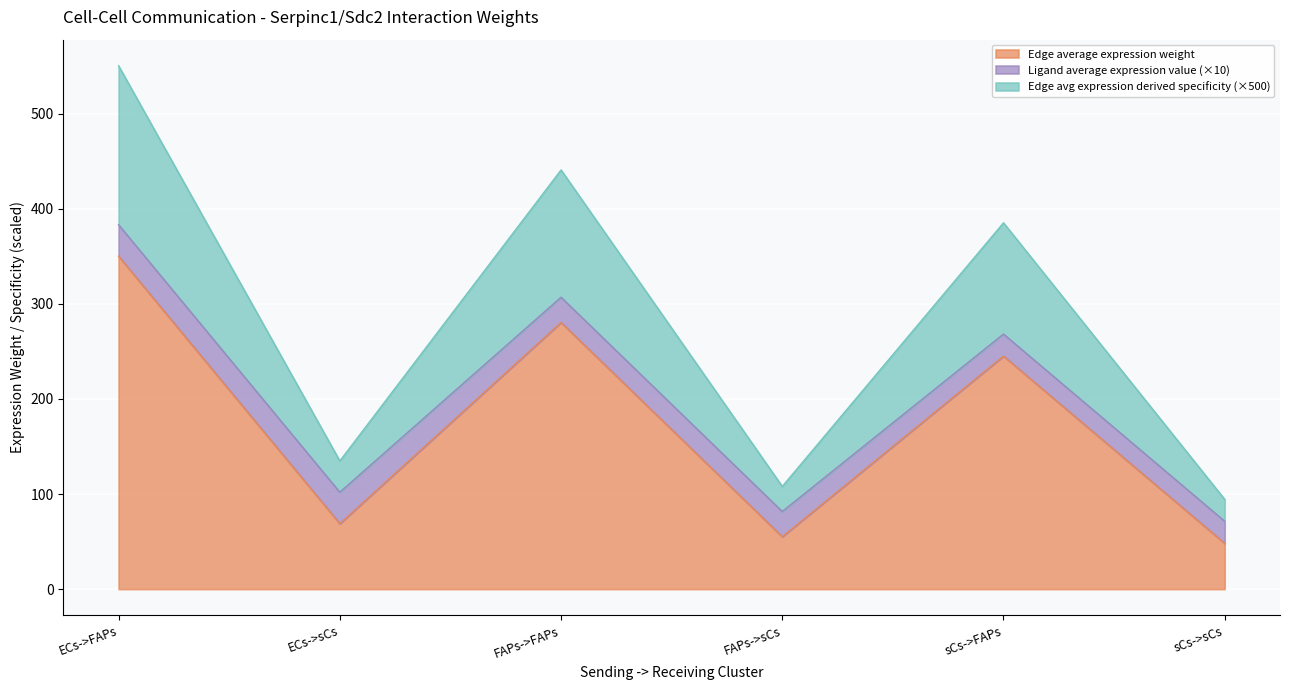

What is the total value across all series at sCs->sCs?

94.3